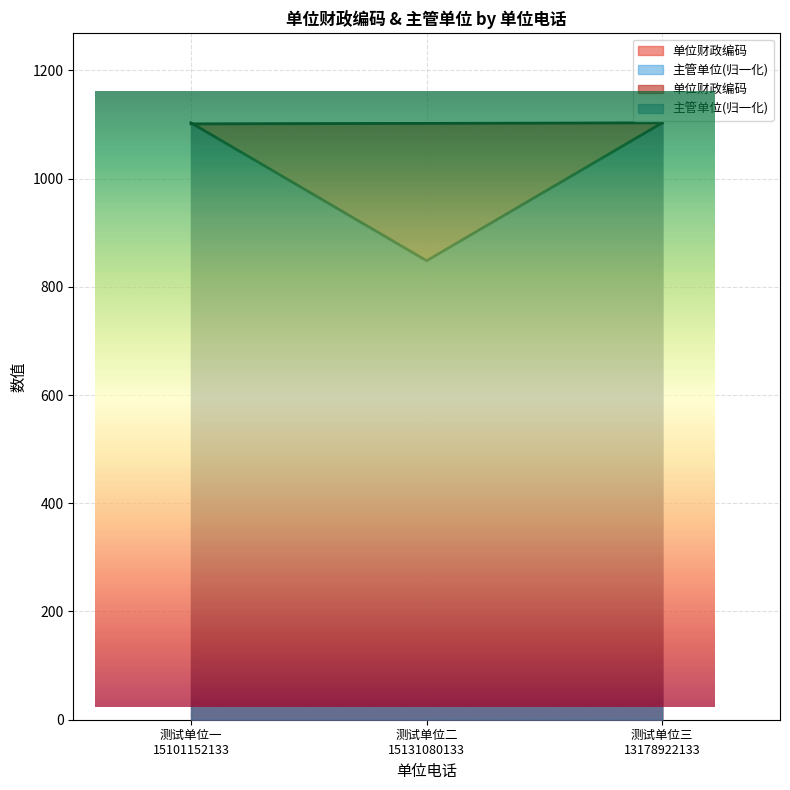

At how many categories does at least one series exceed 930?

3